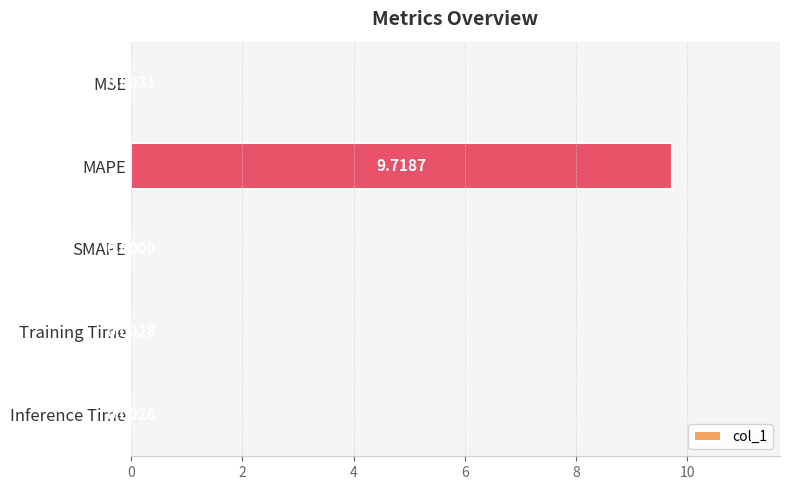

Between Training Time and Inference Time, which is larger?

Training Time